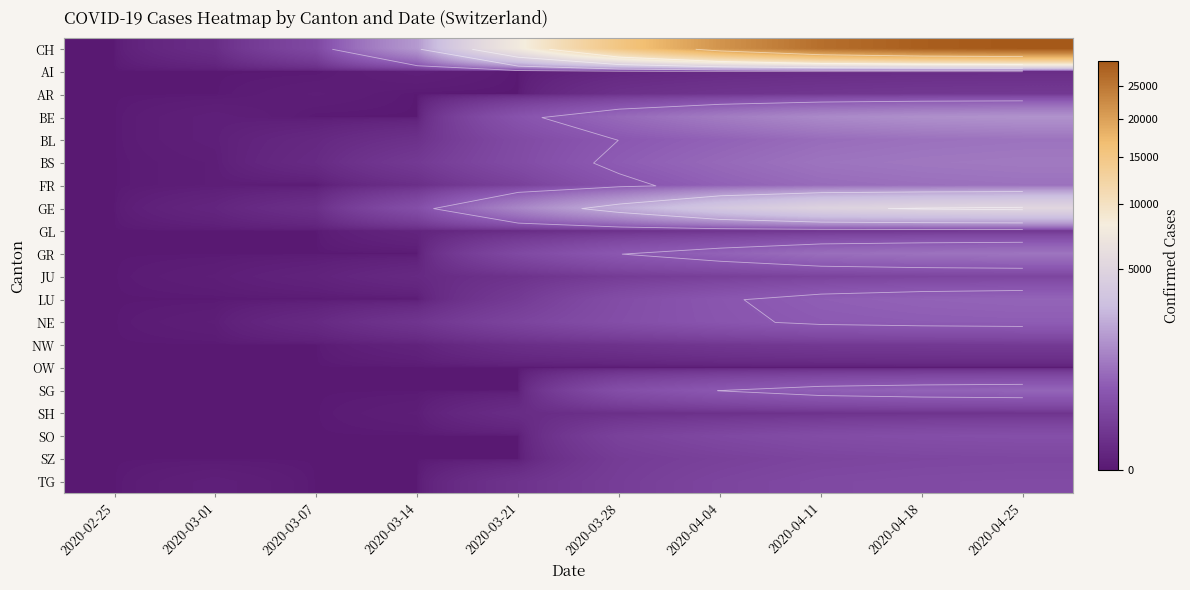

Rank the series at 2020-04-11 from lowest to highest value.

OW, AI, SH, GL, AR, NW, JU, SZ, TG, SO, NE, LU, SG, FR, BL, GR, BS, BE, GE, CH